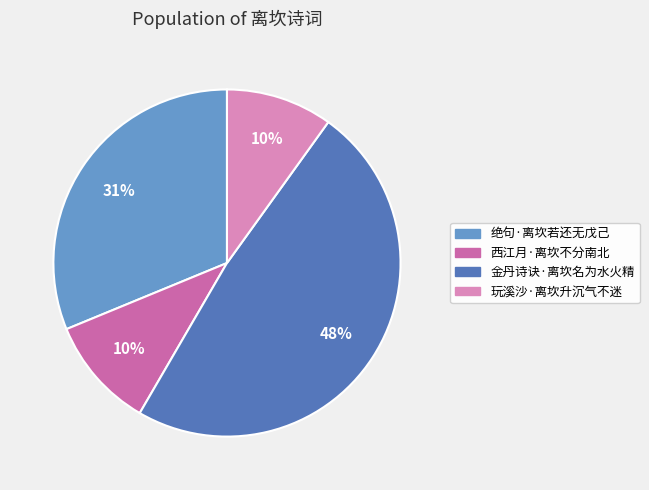

Count the number of slices in the pie.

4